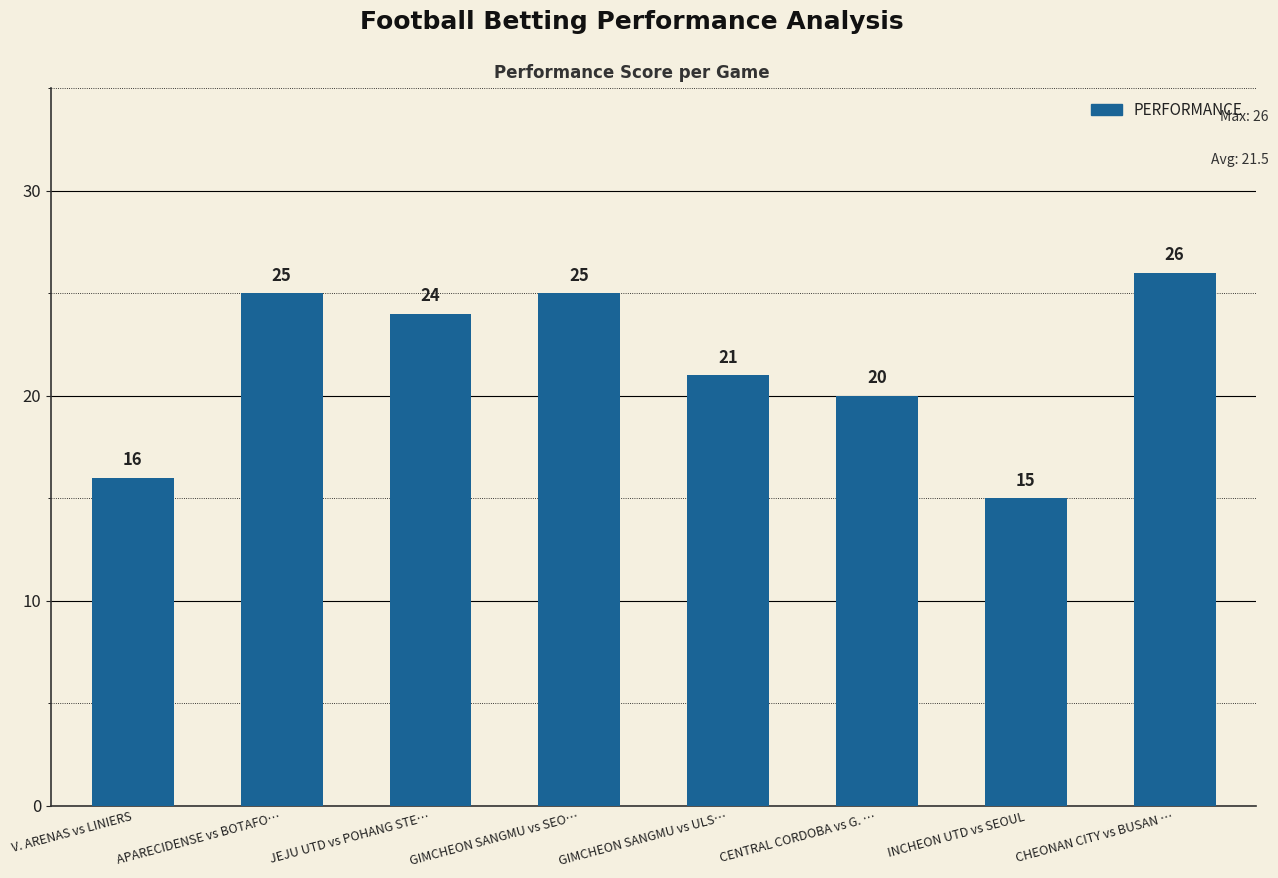

Between APARECIDENSE vs BOTAFO… and V. ARENAS vs LINIERS, which is larger?

APARECIDENSE vs BOTAFO…